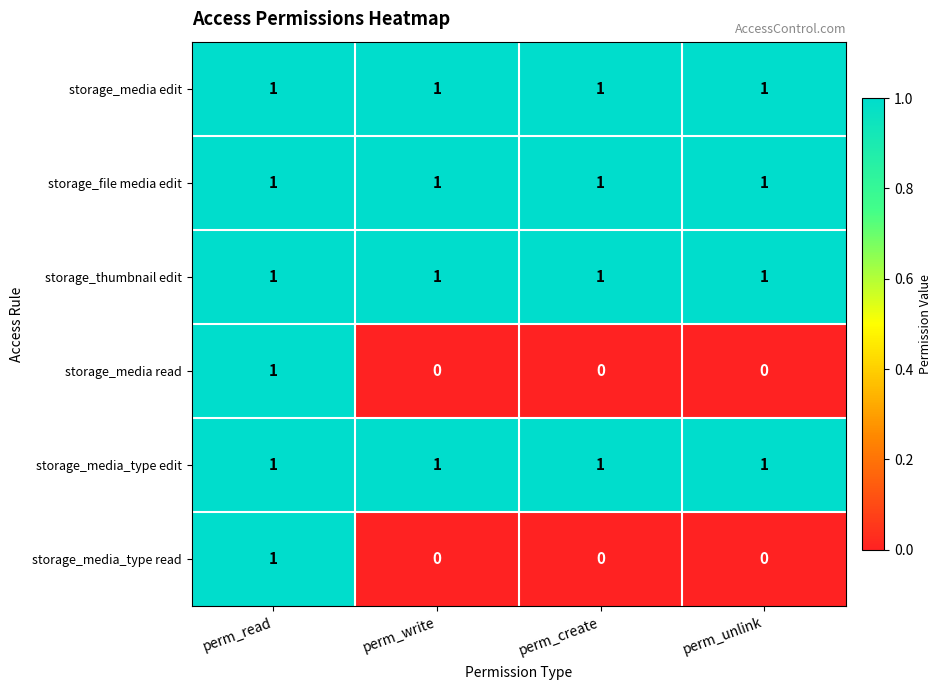

True or false: storage_file media edit has a value of 1 at perm_write.

True